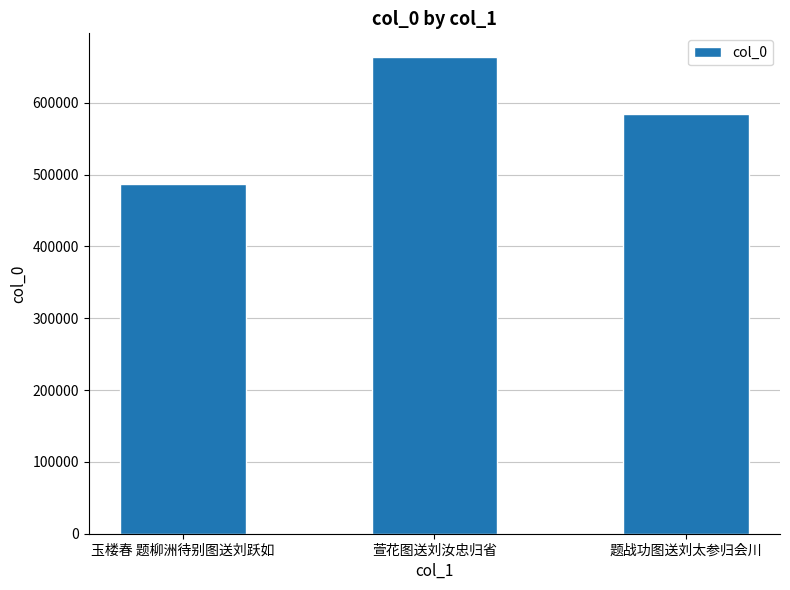

Where is the data nearest to the value 575198?

题战功图送刘太参归会川